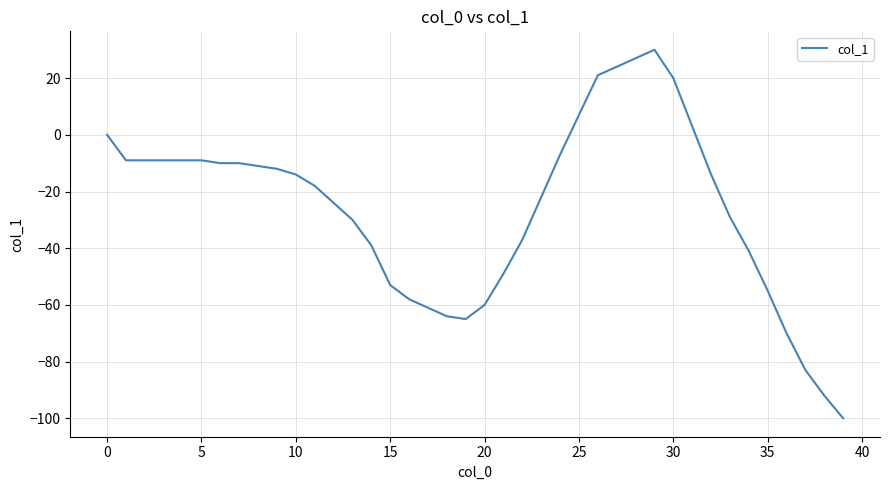

What is the difference between the maximum and minimum values?

130